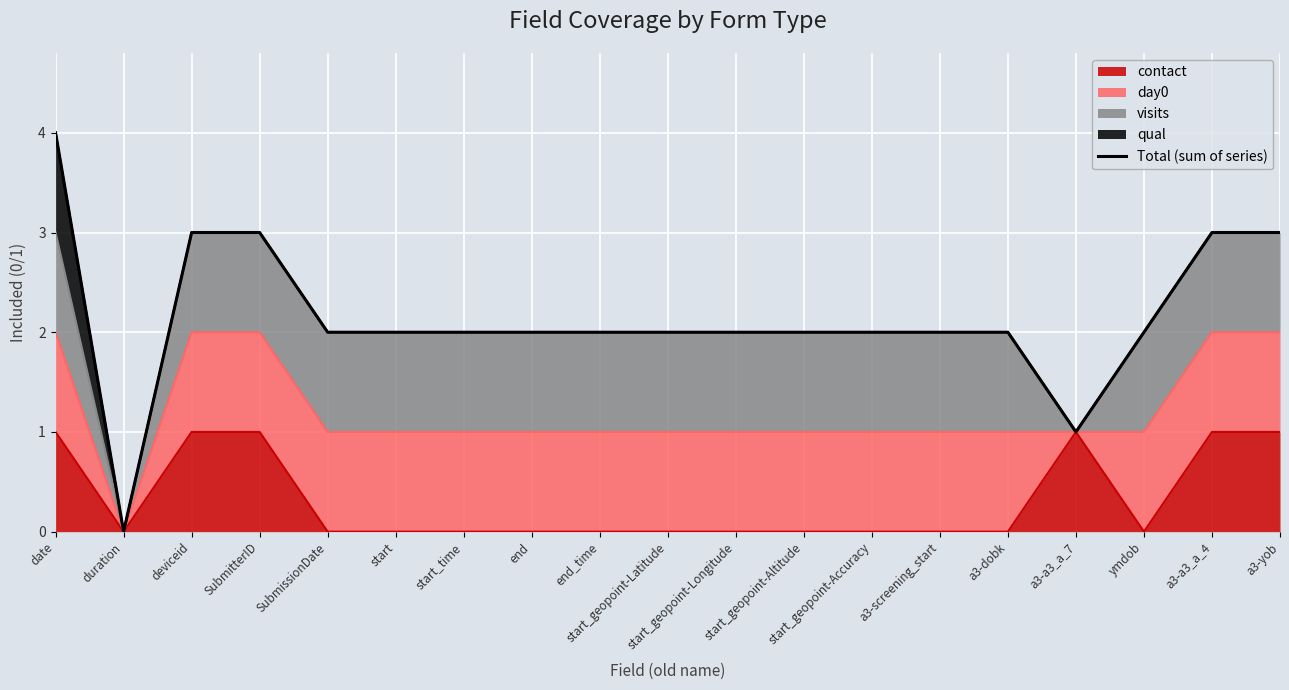

Rank the categories by value from highest to lowest.

date, deviceid, SubmitterID, a3-a3_a_4, a3-yob, SubmissionDate, start, start_time, end, end_time, start_geopoint-Latitude, start_geopoint-Longitude, start_geopoint-Altitude, start_geopoint-Accuracy, a3-screening_start, a3-dobk, ymdob, a3-a3_a_7, duration